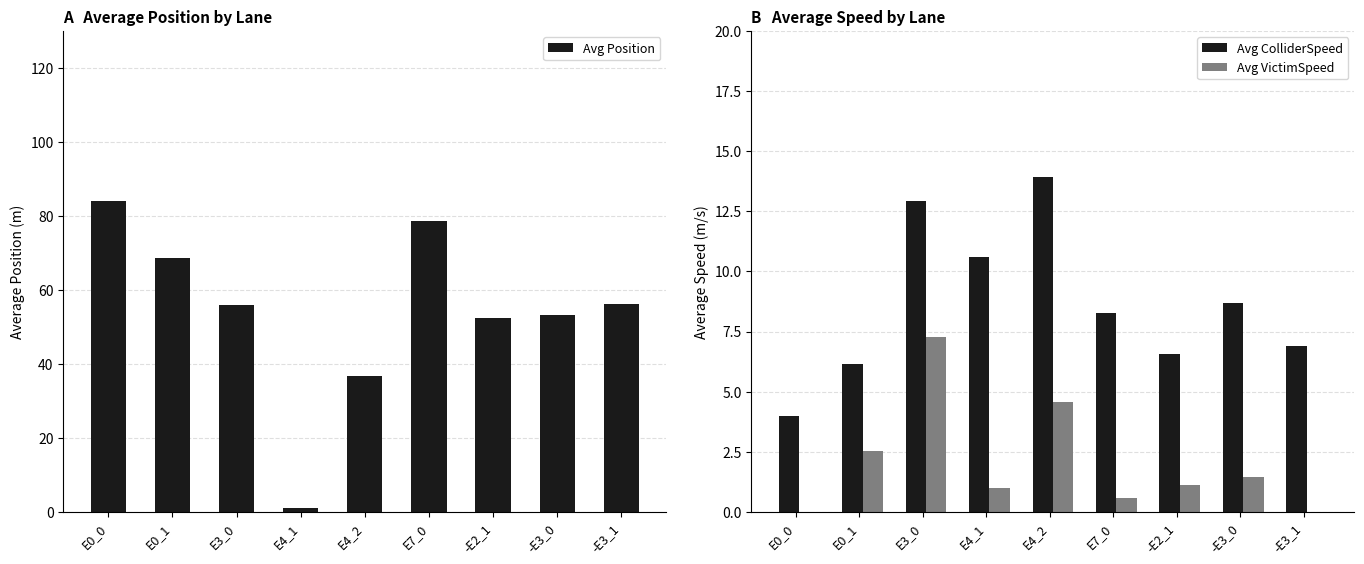

What is the label of the 6th bar from the left?

E7_0